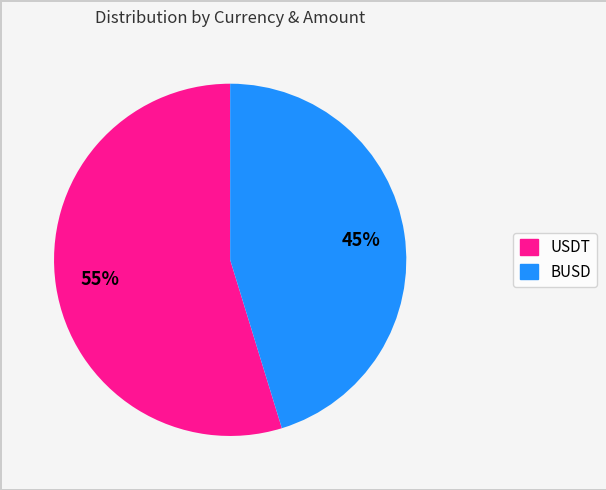

To the nearest percent, what is the average slice percentage?

50%